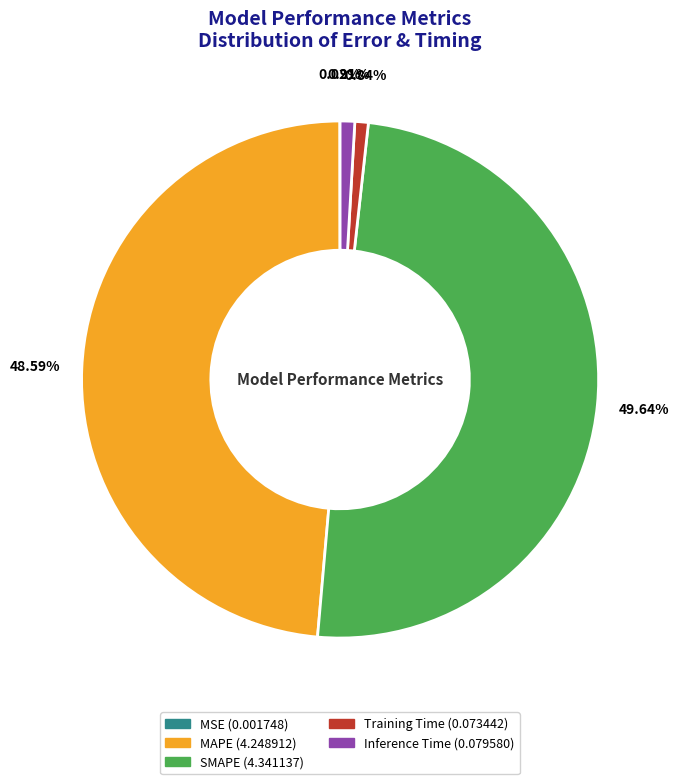

Does Training Time represent more than half of the total?

No